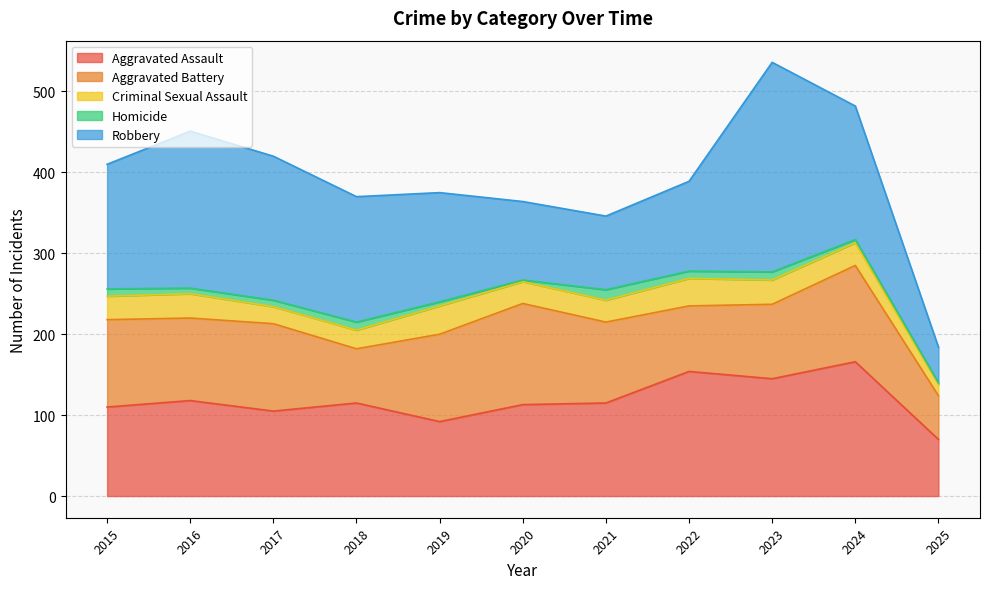

In Criminal Sexual Assault, how many points are lower than both neighbors (excluding endpoints)?

1